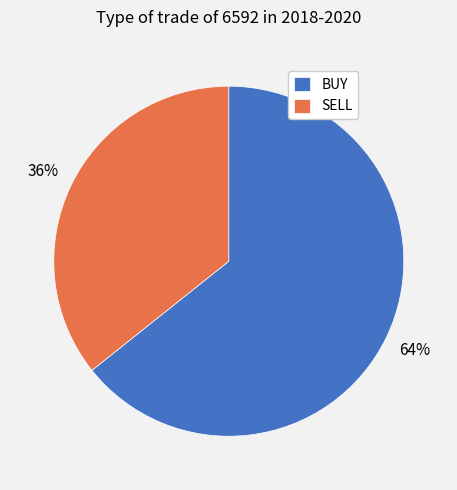

Which slice is the largest?

BUY